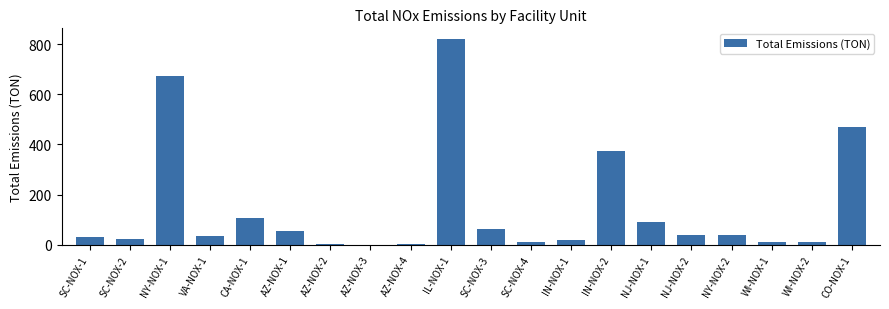

Where is the data nearest to the value 411?

IN-NOX-2